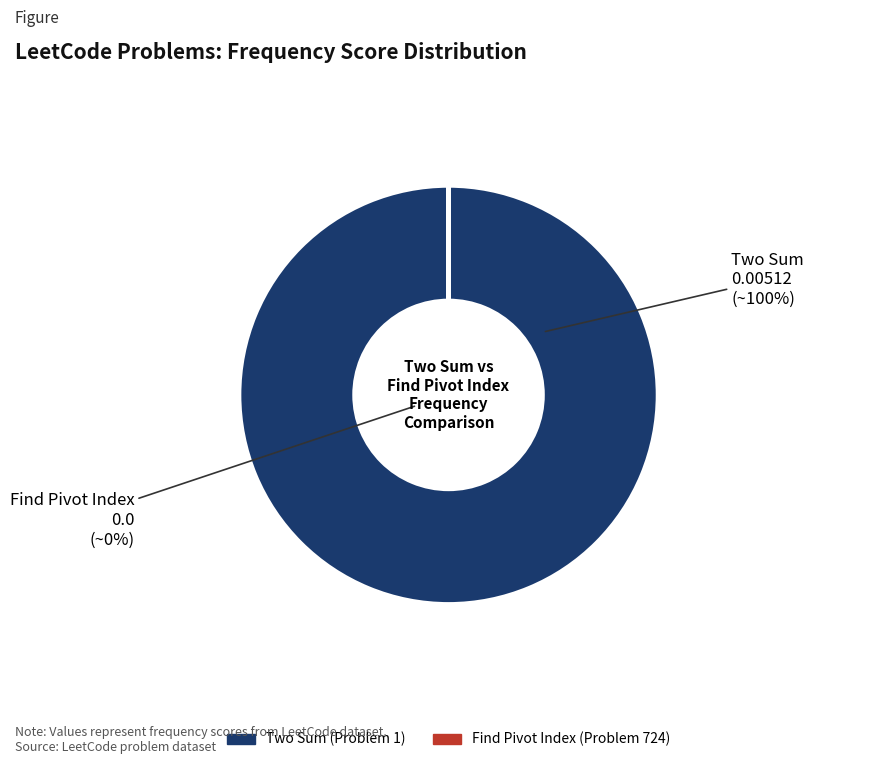

Combined, do 1 and 724 account for over 50%?

Yes